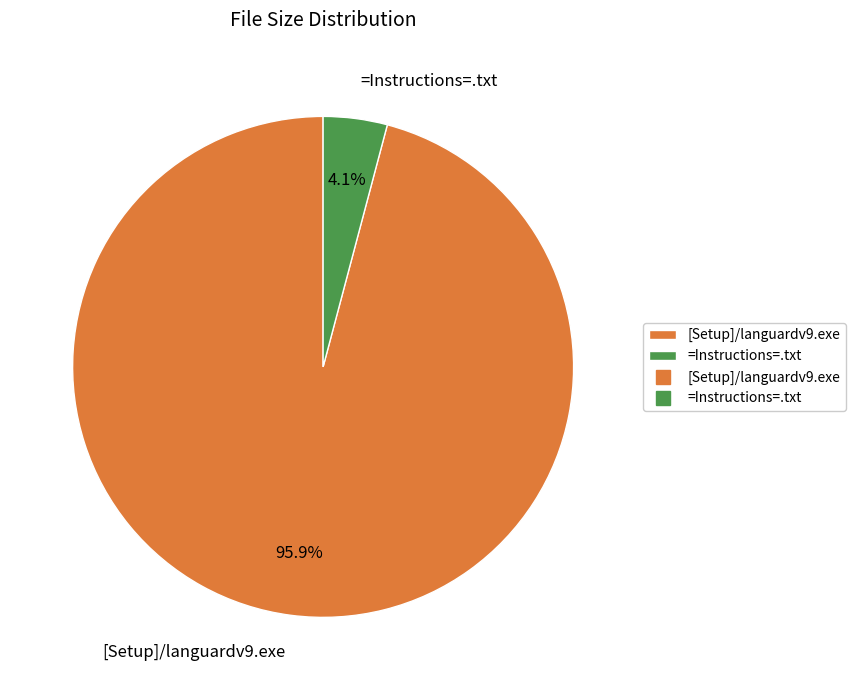

How many segments does this pie chart have?

2